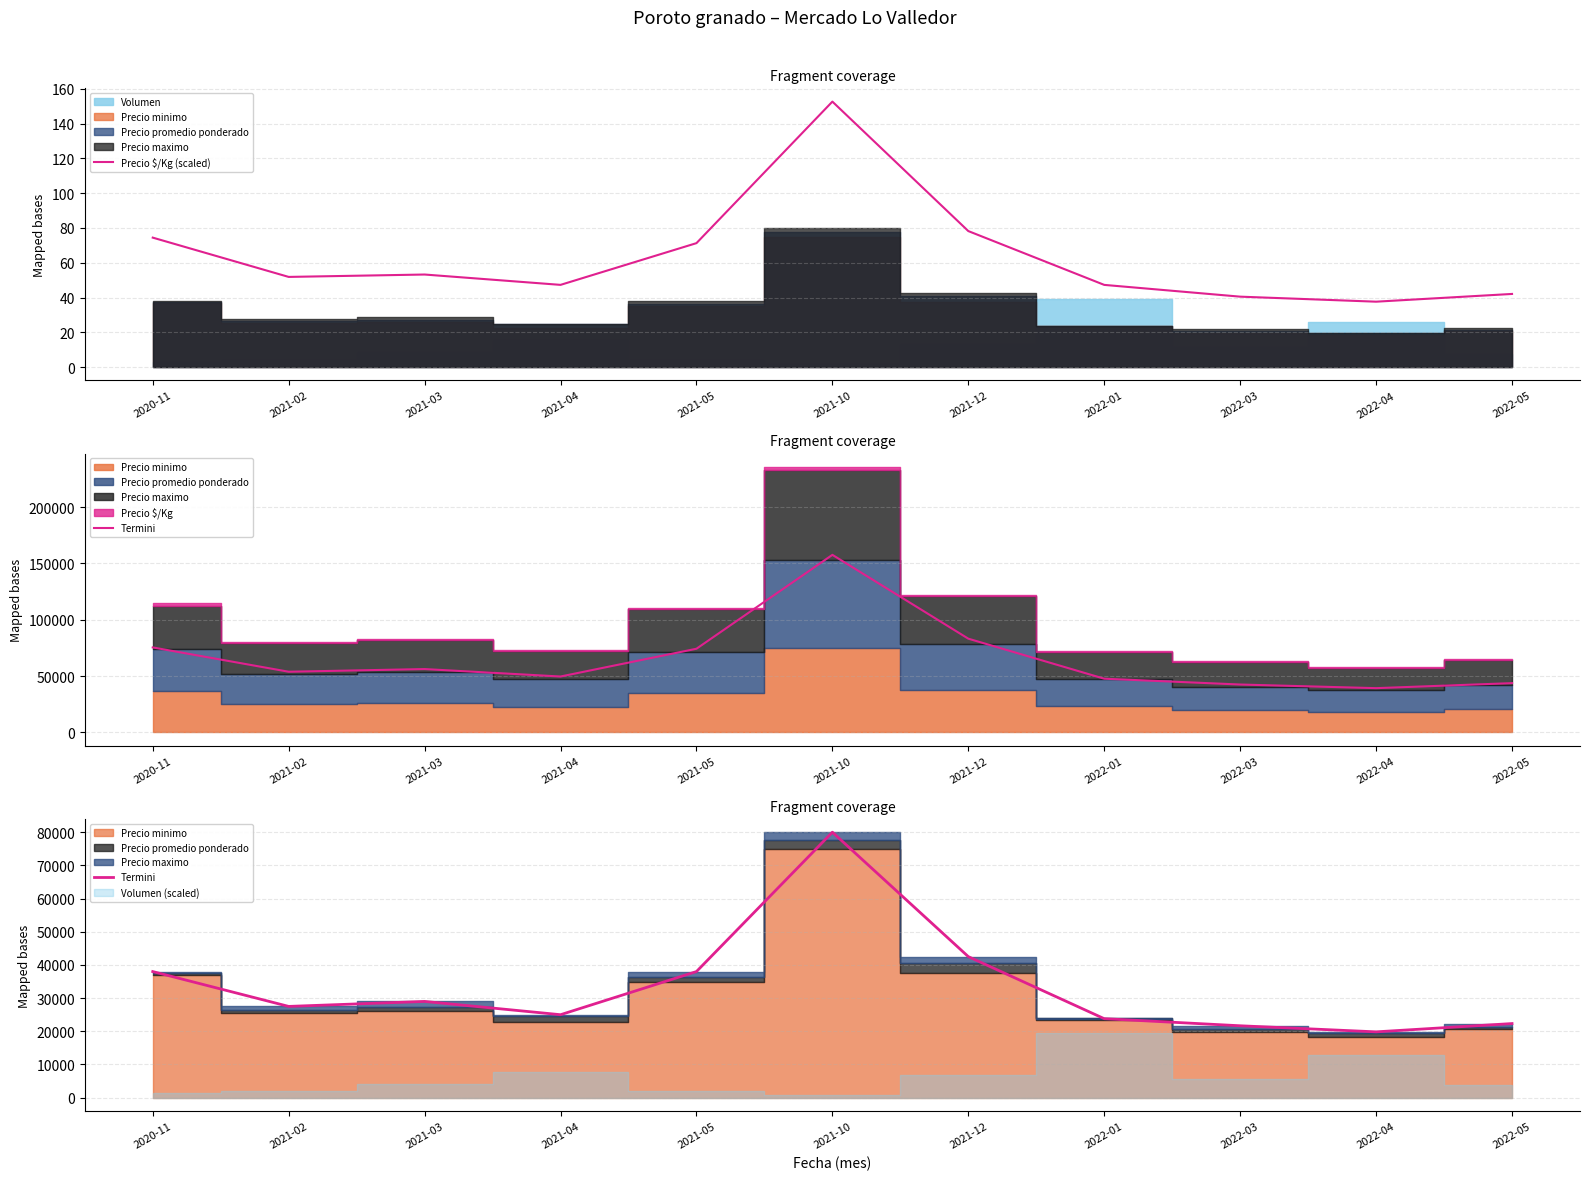

What is the label of the 3rd point from the left?

2021-03